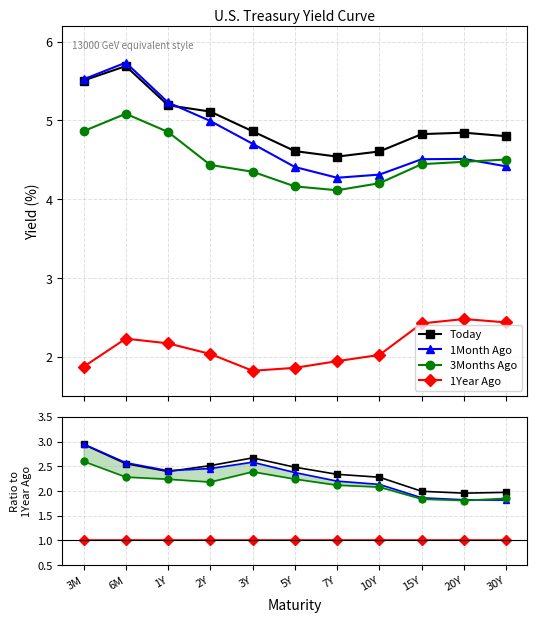

After their last crossing, which series has the higher values: 1Month Ago or Today?

Today